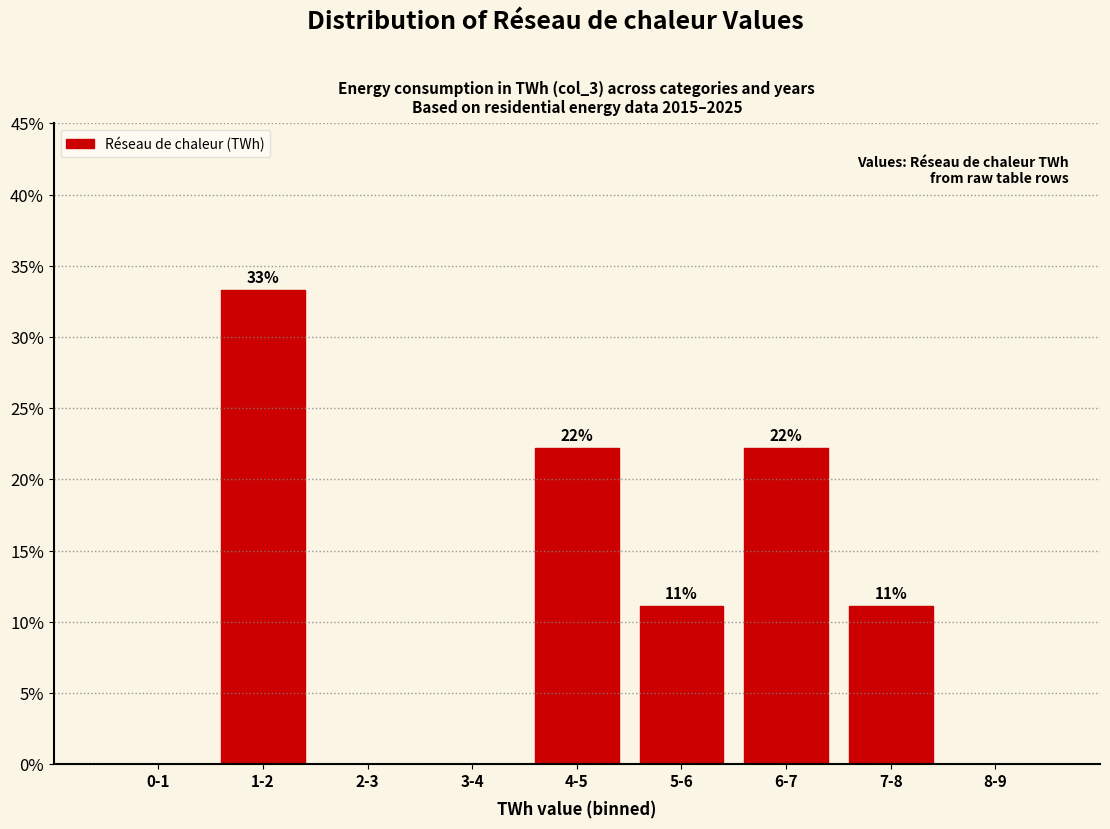

Are the bars horizontal?

No